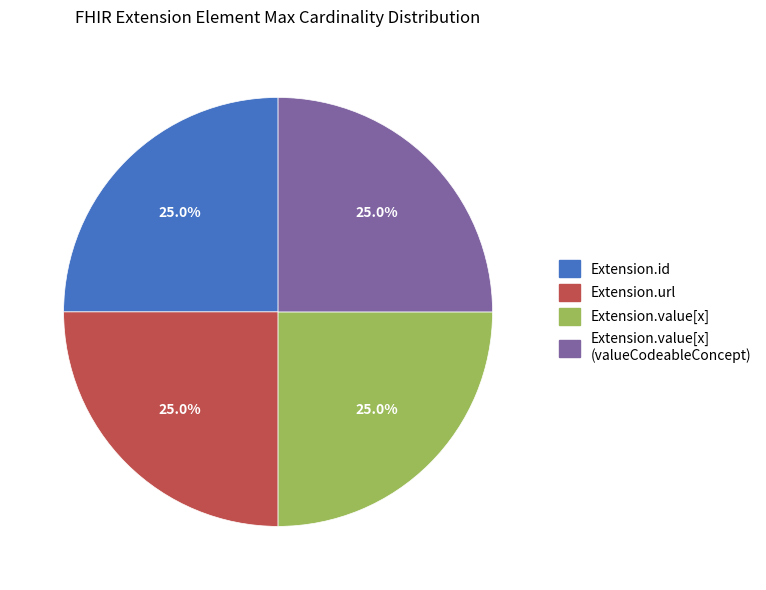

What is the ratio of the value at Extension.value[x] (valueCodeableConcept) to the value at Extension.url?

1.0